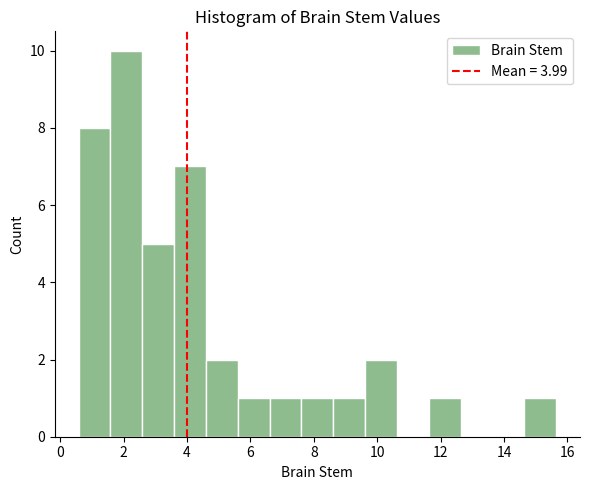

Reading left to right, list every bar in this chart as the range it spans on the x-axis followed by its height. Neither the bar edges nor the heights are printed on the chart, so give them approximately, as read against the axes.

0.6 to 1.6: 8
1.6 to 2.6: 10
2.6 to 3.6: 5
3.6 to 4.6: 7
4.6 to 5.6: 2
5.6 to 6.6: 1
6.6 to 7.6: 1
7.6 to 8.6: 1
8.6 to 9.6: 1
9.6 to 10.6: 2
10.6 to 11.6: 0
11.6 to 12.6: 1
12.6 to 13.6: 0
13.6 to 14.6: 0
14.6 to 15.6: 1